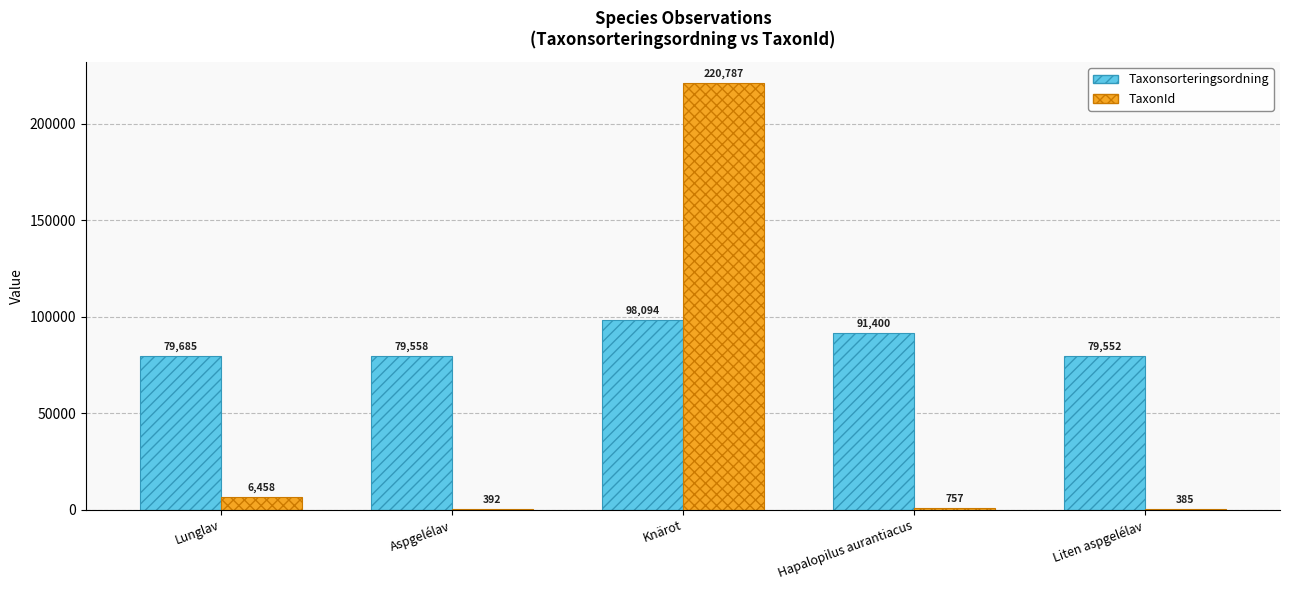

Which label corresponds to the largest value in the chart?

Knärot